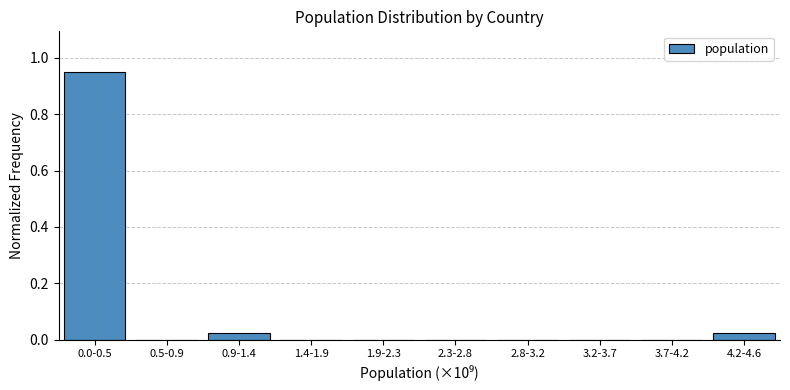

Is it true that the value at 4.2-4.6 is 0.0?

True